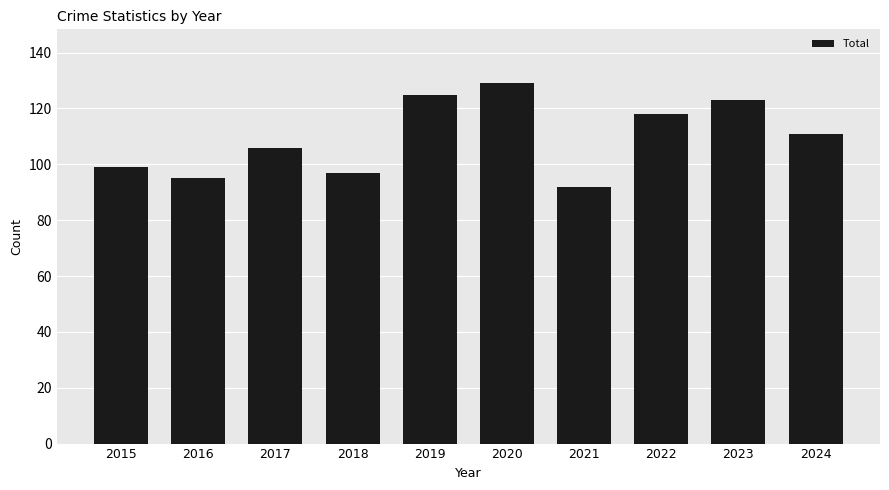

Rank the categories by value from lowest to highest.

2021, 2016, 2018, 2015, 2017, 2024, 2022, 2023, 2019, 2020